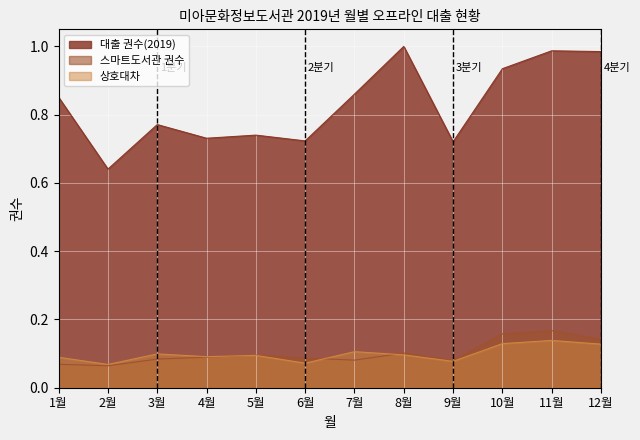

What is the smallest value displayed?

0.1